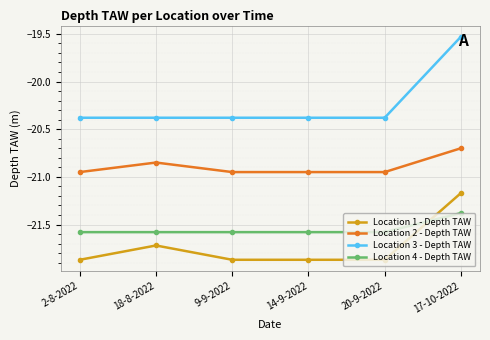

What value does the Location 4 - Depth TAW series have at 2-8-2022?

-21.6